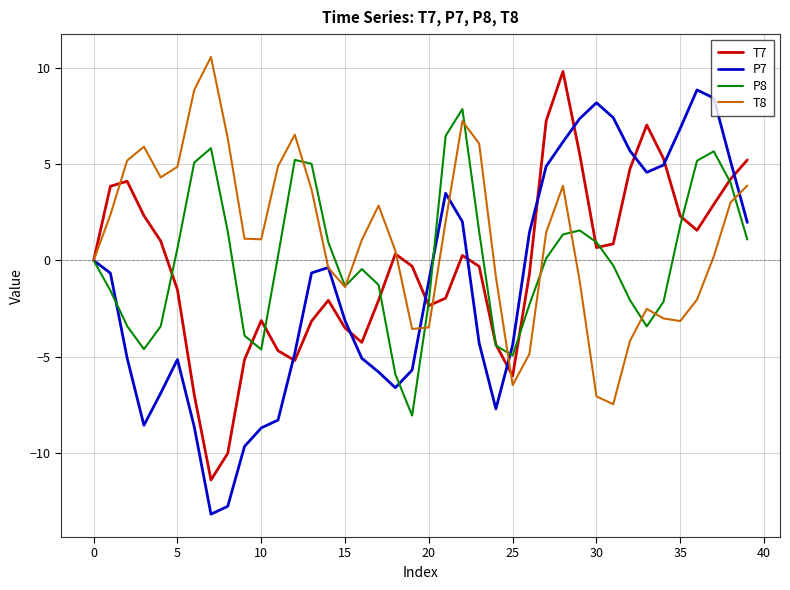

Which series has the widest spread of values?

P7